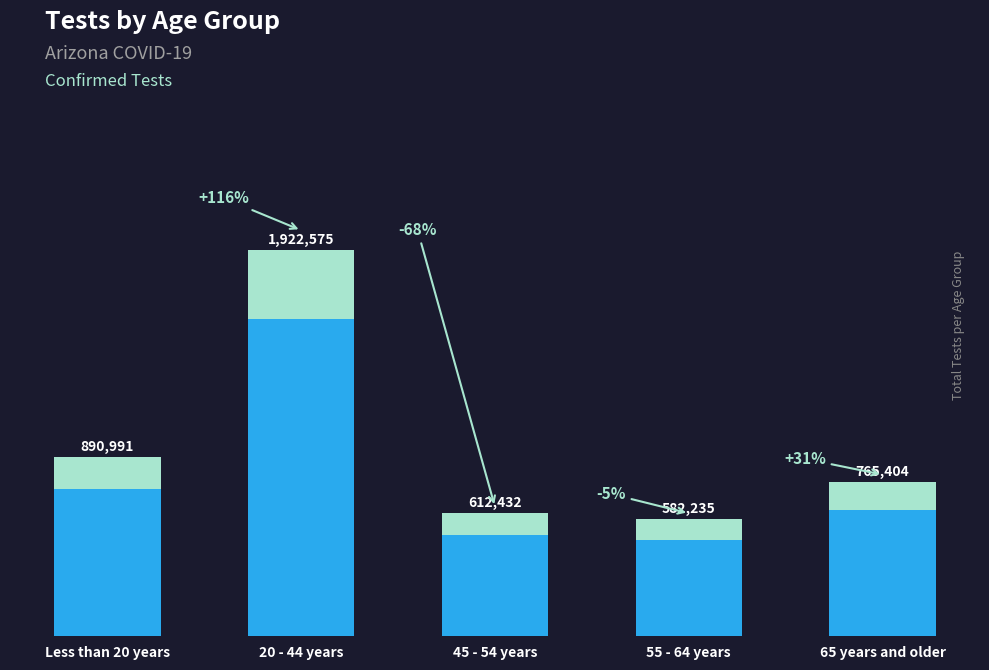

Are the bars grouped side by side (vs. stacked)?

No